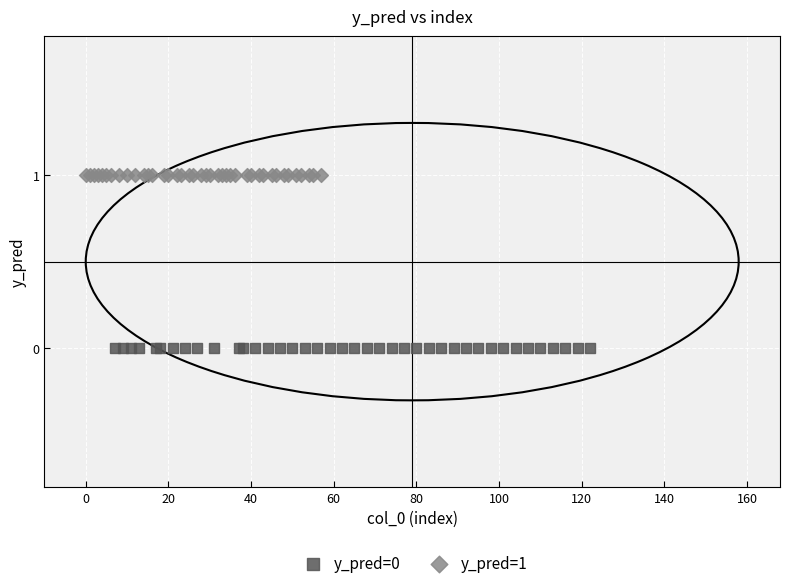

Which series reaches the minimum Y coordinate?

y_pred=0